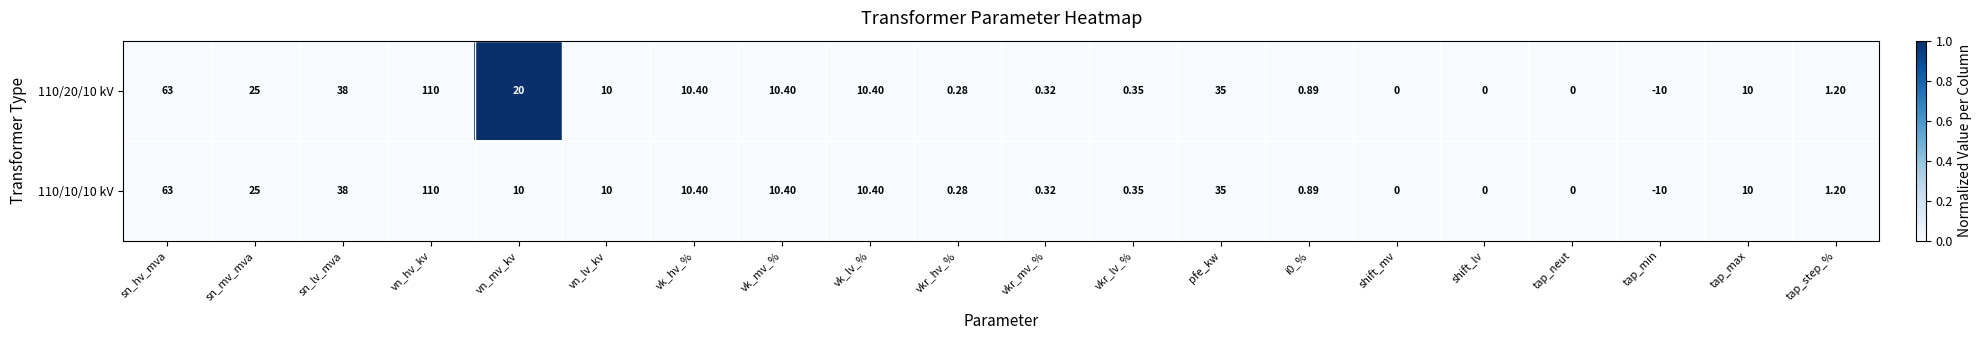

At which label does 110/10/10 kV reach its peak?

vn_hv_kv